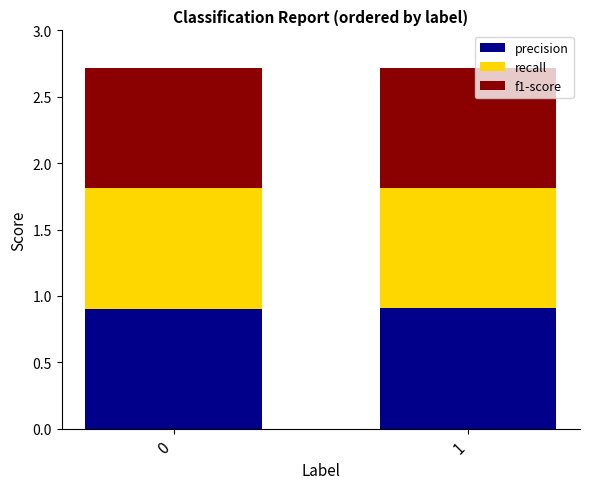

What is the value of the precision bar at the 2nd from the left?

0.9